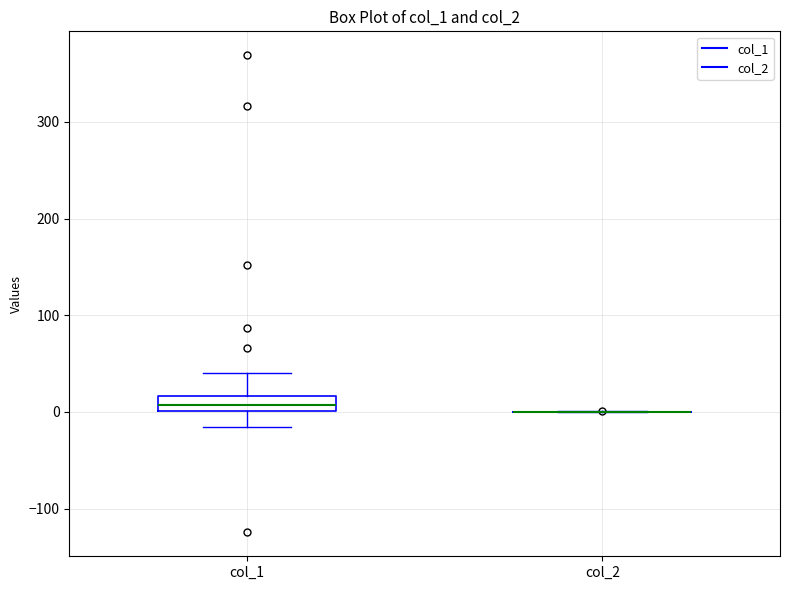

Reading left to right, read every box against the y-axis: the position of its median line, the range the box covers, and the ends of its whiskers. The values are not printed on the chart, so give them approximately, as read against the axis.

col_1: median 10, box 0 to 20, whiskers -20 to 40
col_2: box collapsed to a line at 0, whiskers 0 to 0